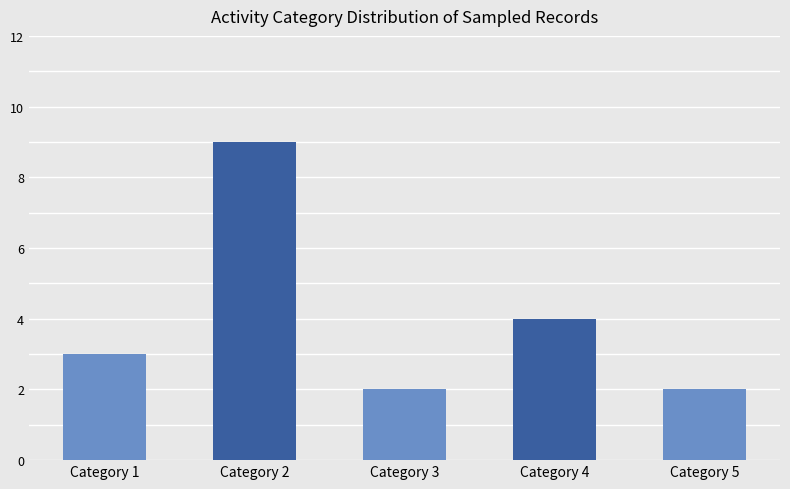

The value at Category 1 is 5. True or false?

False